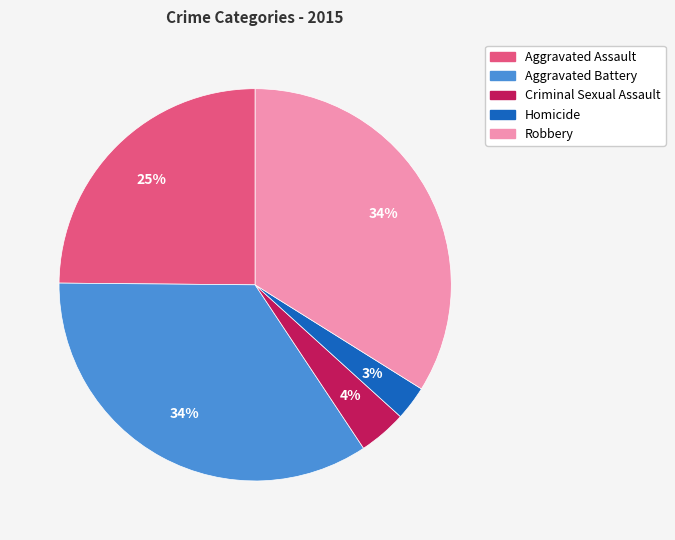

To the nearest percent, what is the average slice percentage?

20%